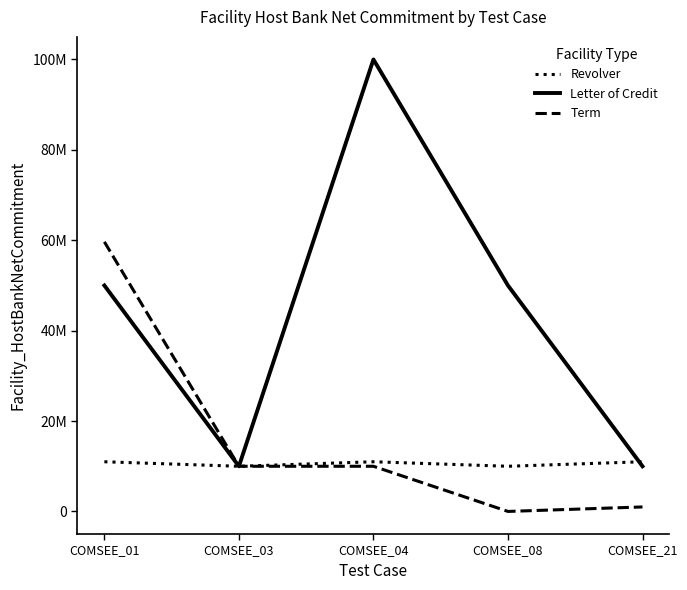

True or false: Term and Letter of Credit intersect in this chart.

False